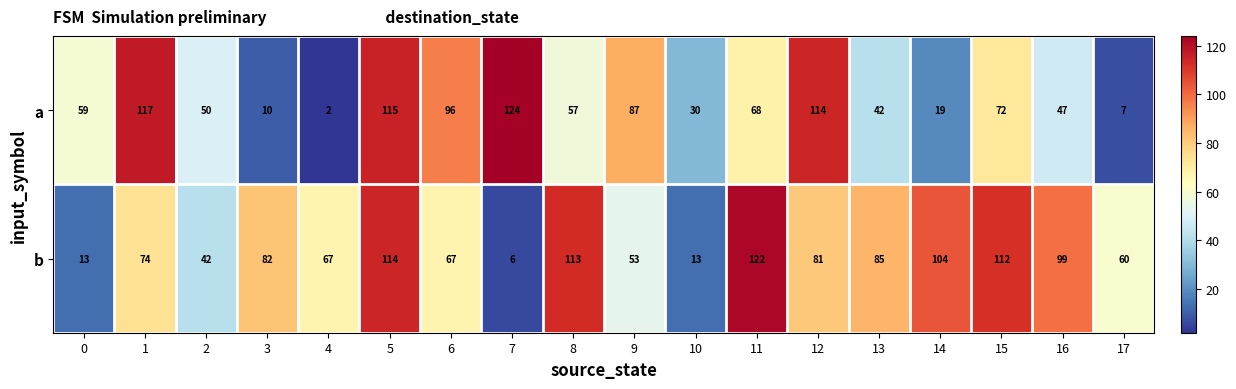

What is the difference between the maximum and minimum values in the a series?

122